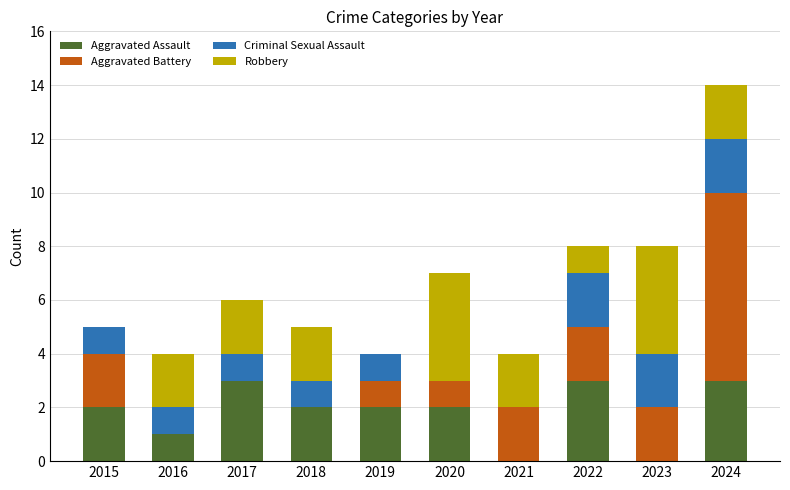

What is the total value across all series at 2019?

4